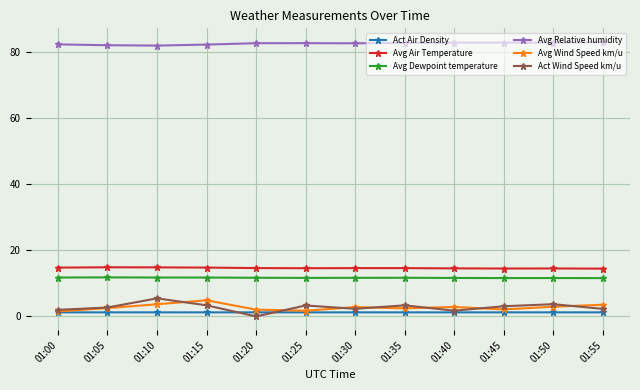

True or false: Avg Air Temperature has a value of 14.8 at 01:10.

True